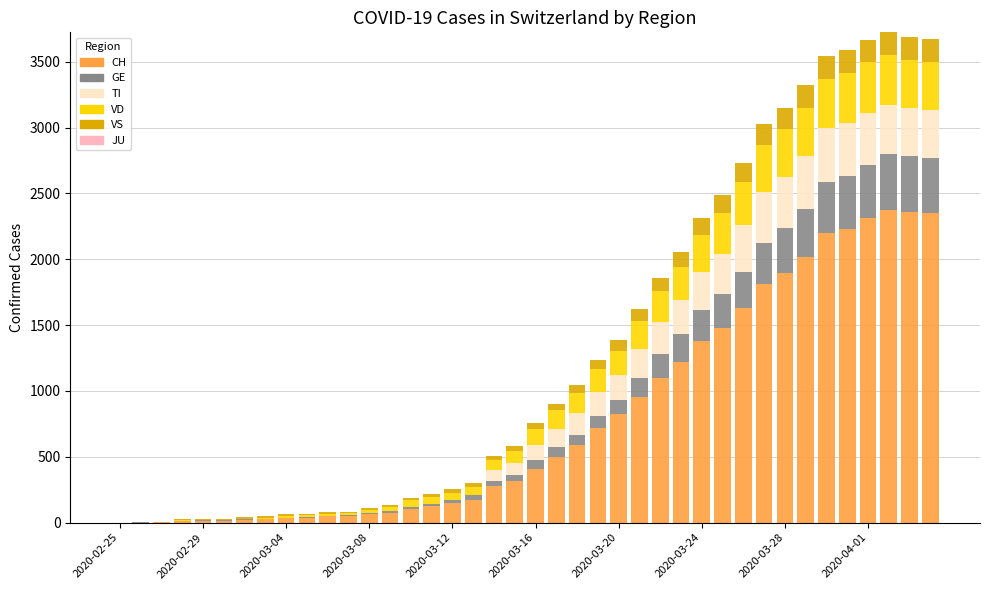

What is the sum of all CH values?

31903